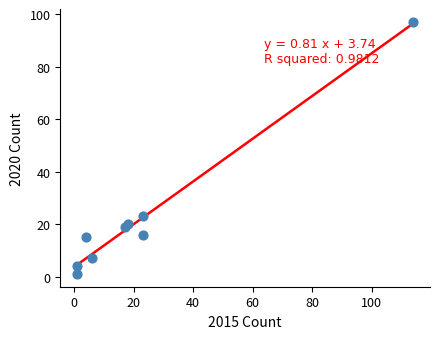

What Y value in the scatter plot is closest to 49?

23